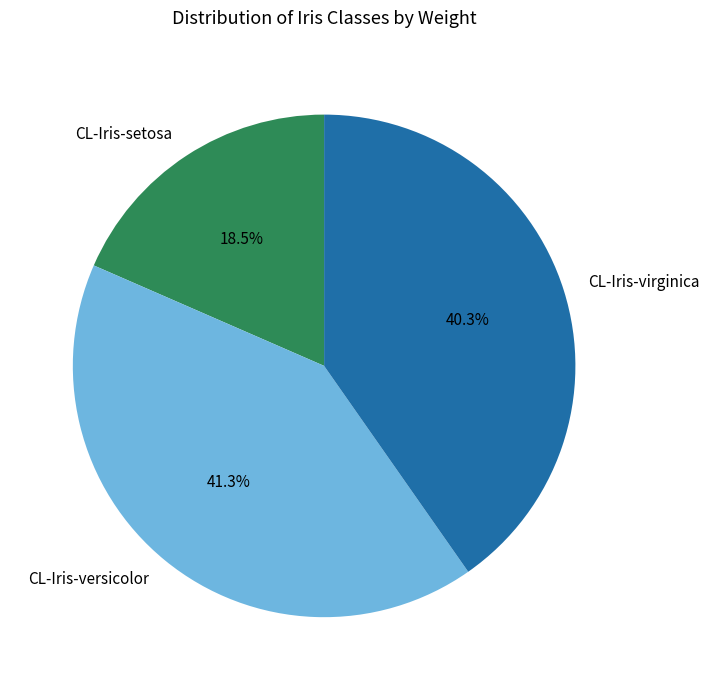

What percentage is NOT represented by CL-Iris-versicolor?

58.7%